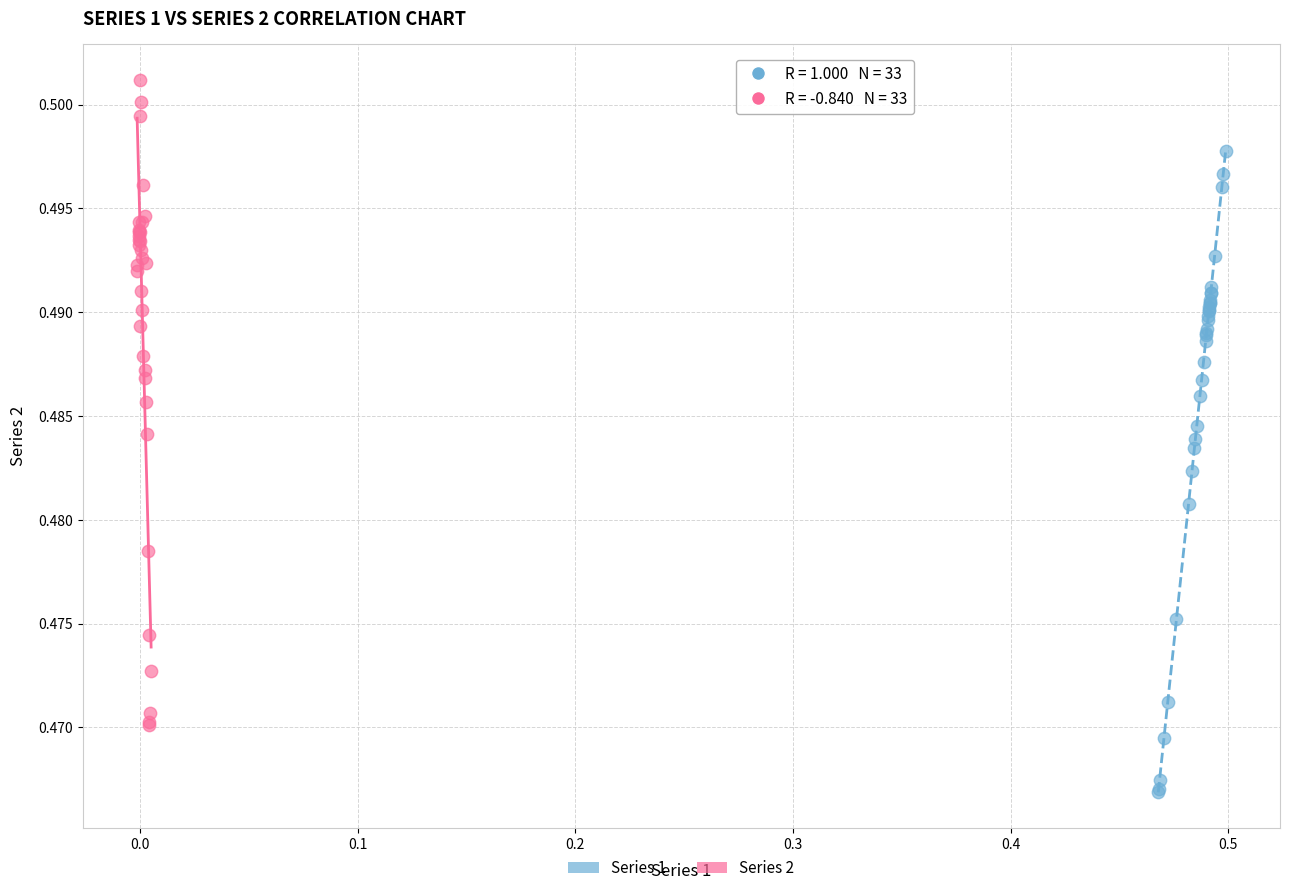

Which series reaches the minimum Y coordinate?

Series 1